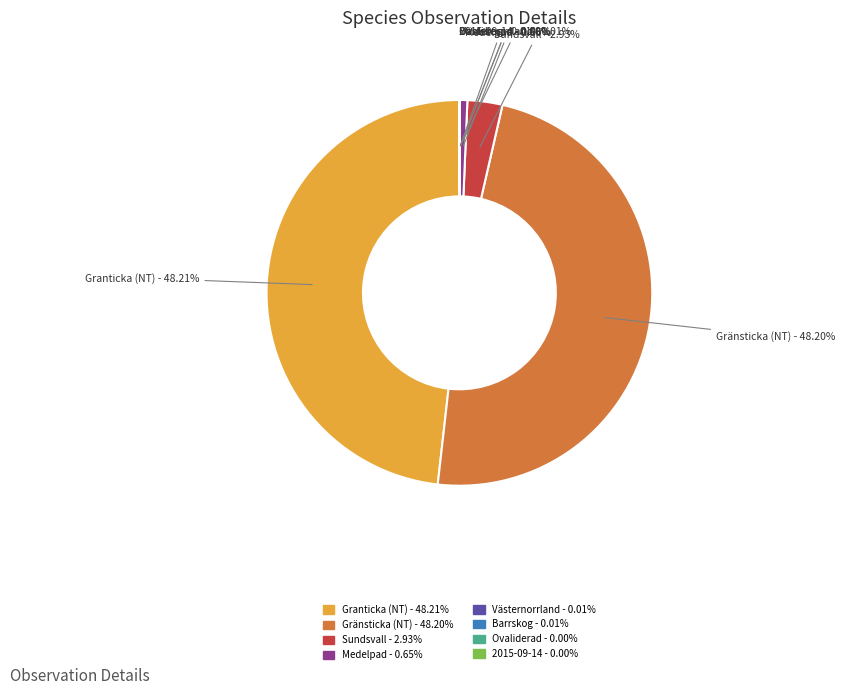

Is there a majority slice in this chart?

No